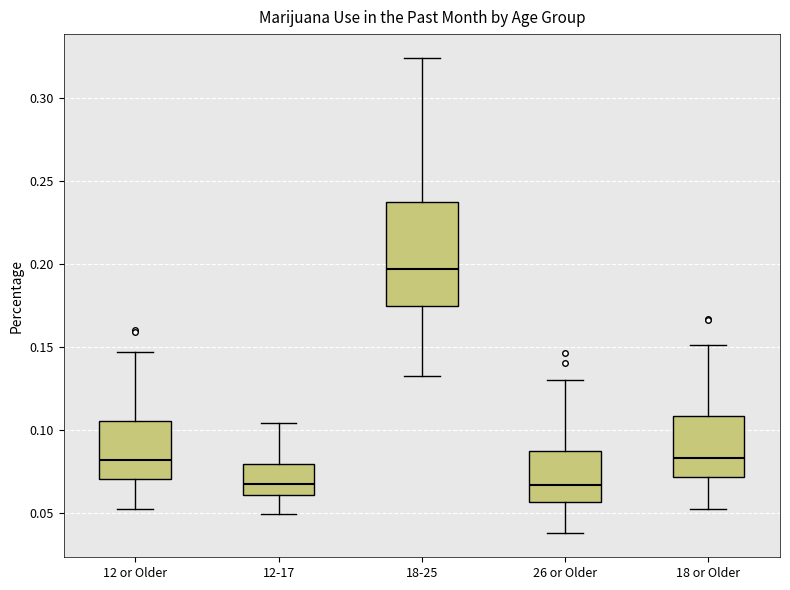

Reading left to right, transcribe this box plot: for each box, give where its median line is, the range the box spans, and where its two whiskers end, as read against the y-axis. The values are not printed on the chart, so give them approximately, as read against the axis.

12 or Older: median 0.080, box 0.070 to 0.105, whiskers 0.050 to 0.145
12-17: median 0.070, box 0.060 to 0.080, whiskers 0.050 to 0.105
18-25: median 0.195, box 0.175 to 0.235, whiskers 0.130 to 0.325
26 or Older: median 0.065, box 0.055 to 0.085, whiskers 0.040 to 0.130
18 or Older: median 0.085, box 0.070 to 0.110, whiskers 0.055 to 0.150